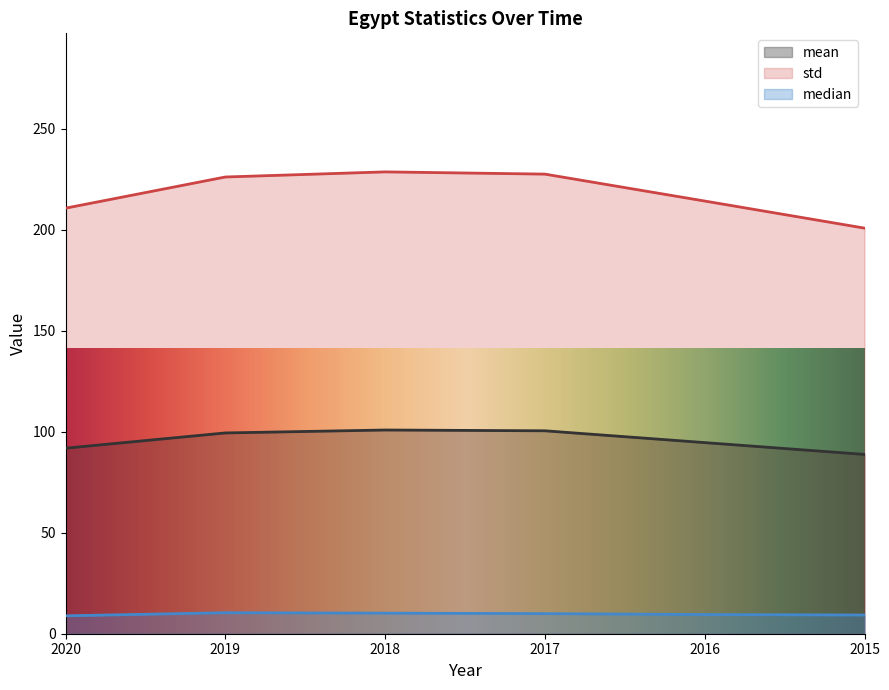

Between 2017 and 2015, which series saw the biggest shift?

std